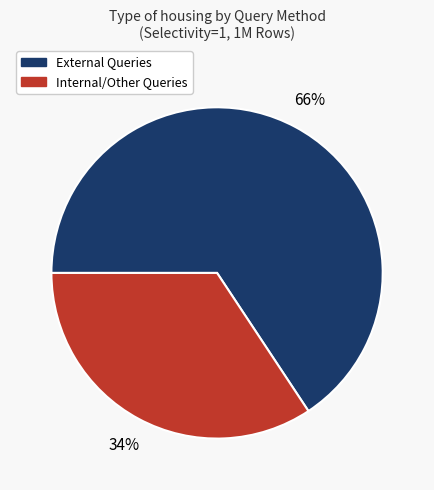

Is the sum of External Queries and Internal/Other Queries greater than half?

Yes